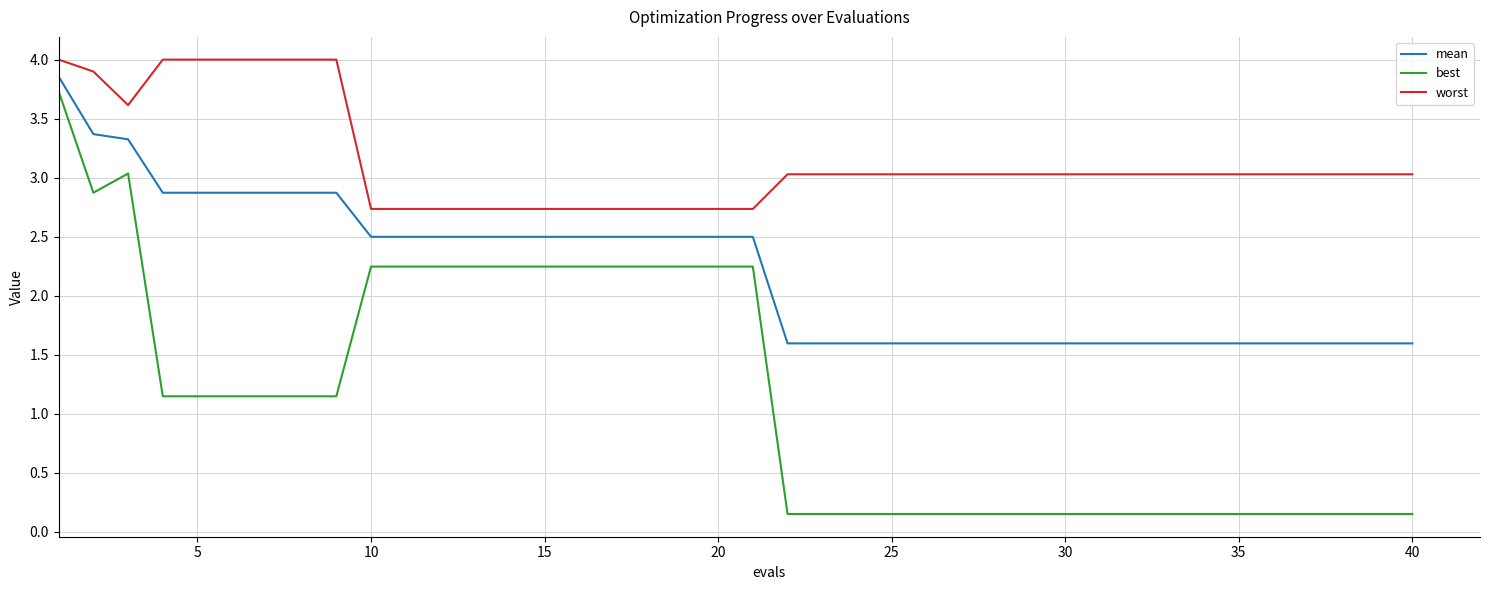

What is the lowest value of the worst series?

2.7